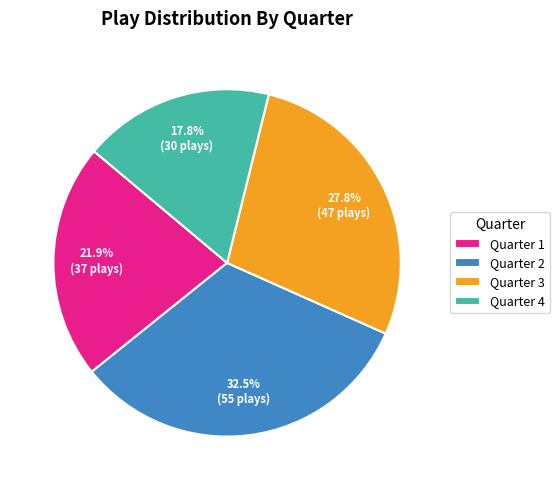

Is there any slice that represents more than half of the pie?

No